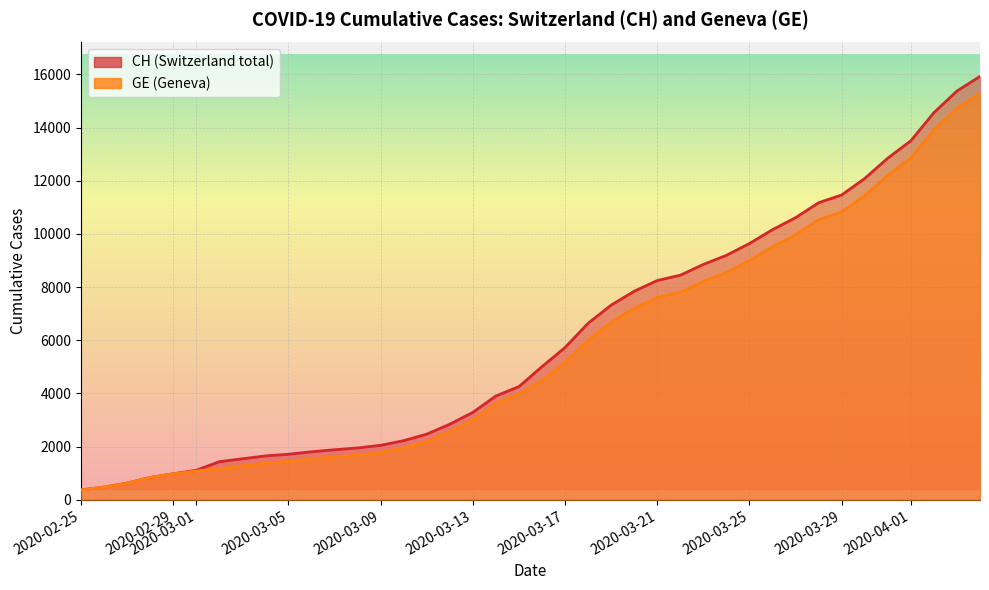

Where is CH nearest to the value 15537?

2020-04-04